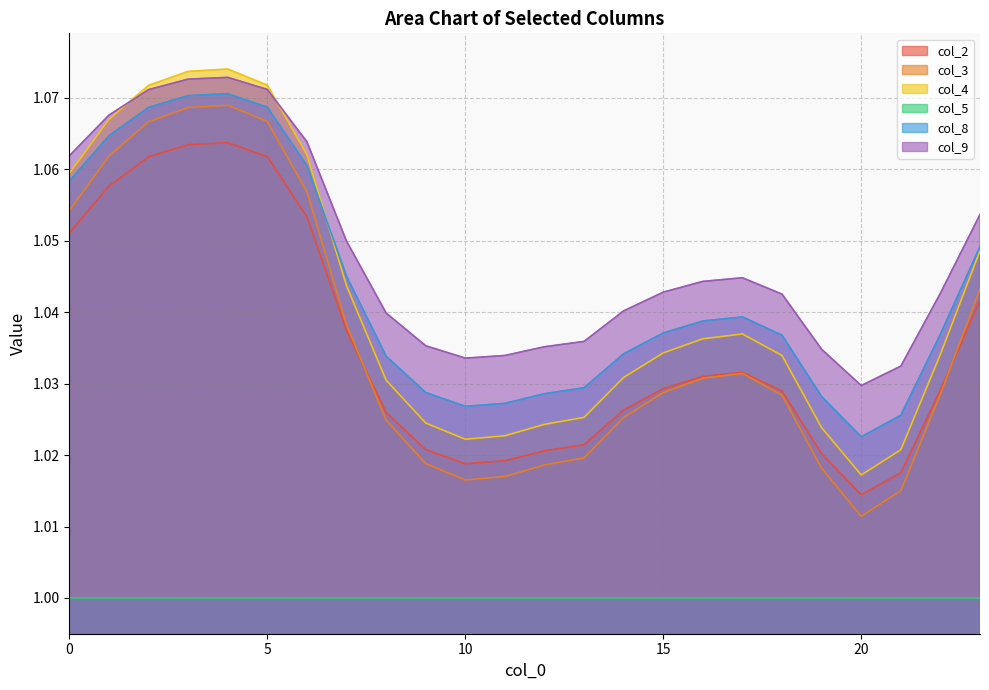

True or false: col_9 has more than 2 points higher than both neighbors.

False